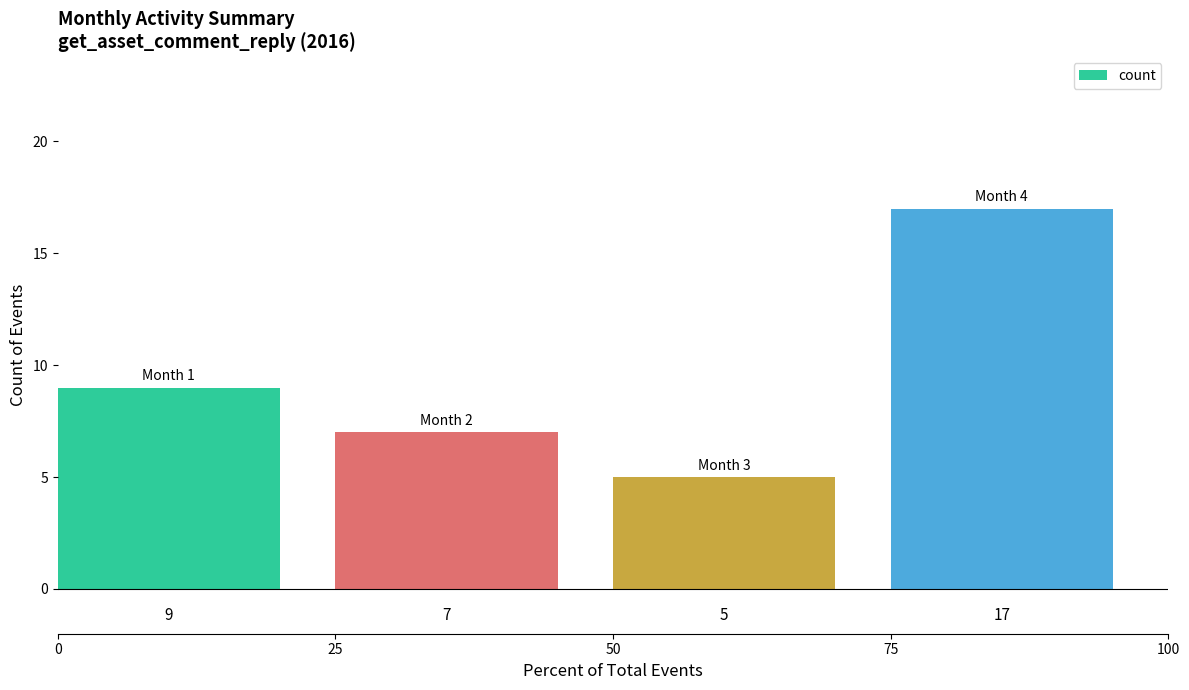

What is the sum of the values at 75 and 25?

24